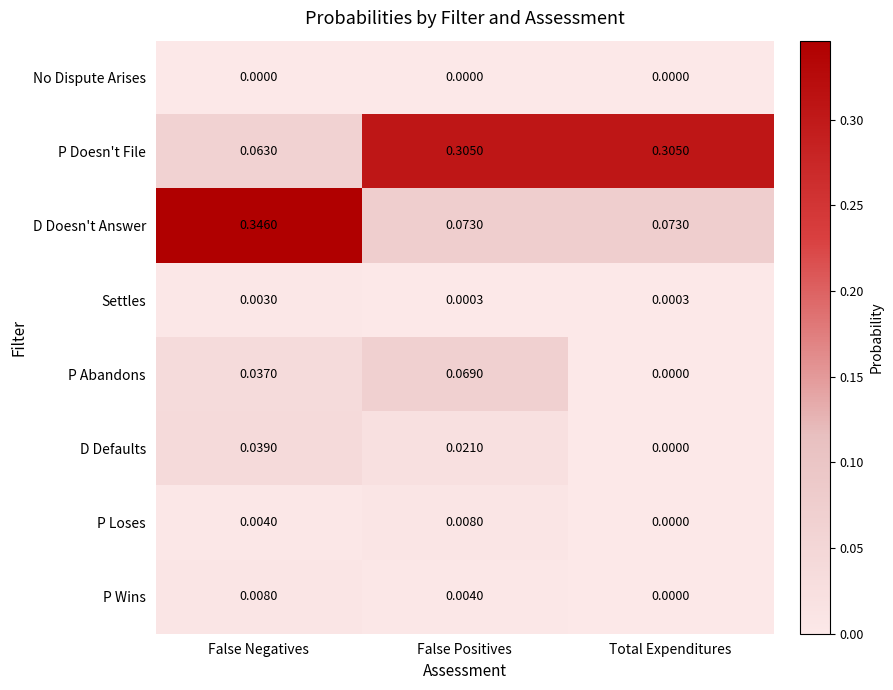

How many categories are shown in the chart?

3